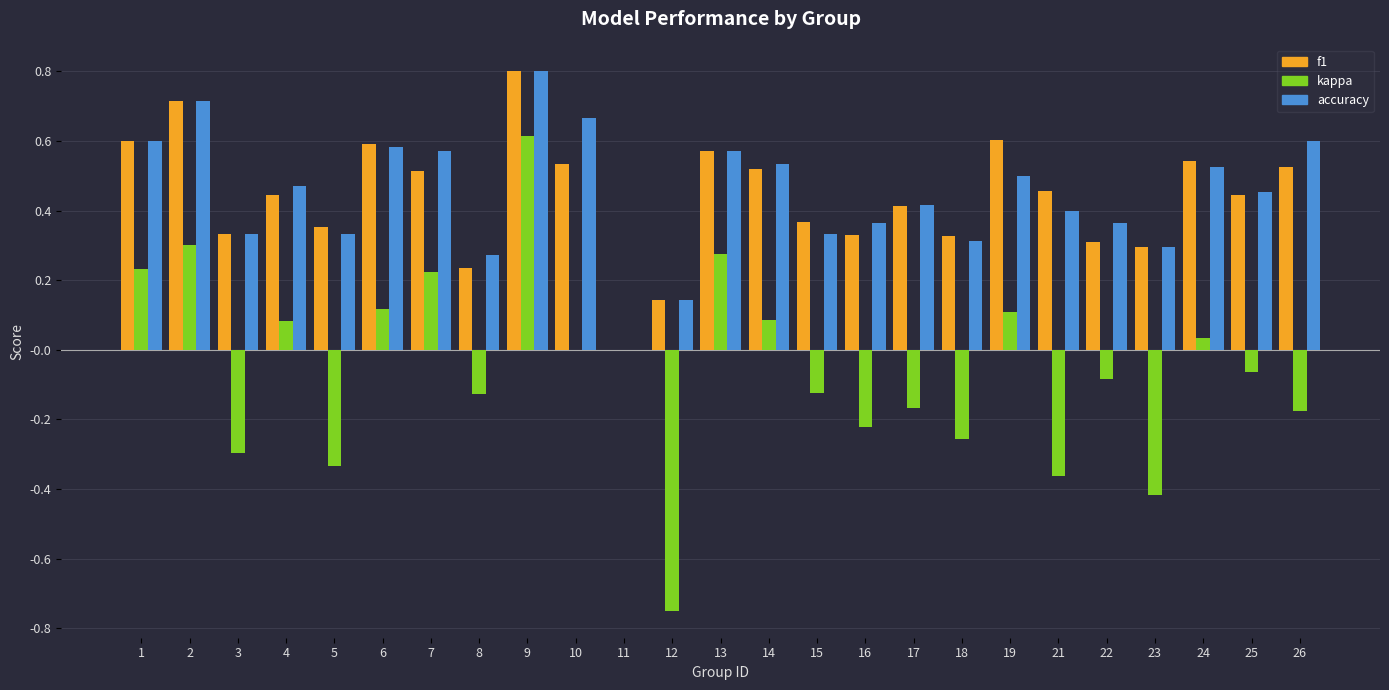

Between 2 and 3, which series saw the biggest shift?

kappa